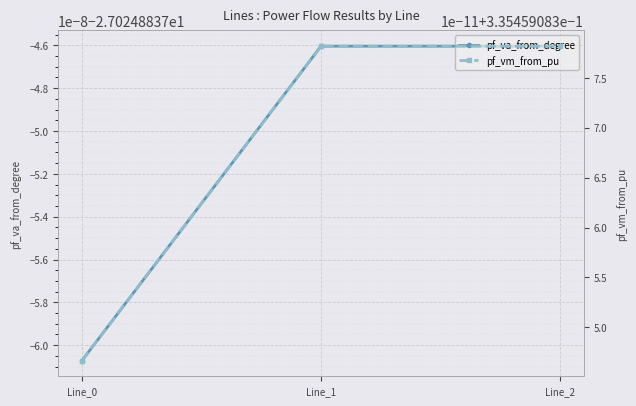

Reading left to right, list all the values displayed in this chart.

pf_va_from_degree: -27.0	-27.0	-27.0
pf_vm_from_pu: 0.3	0.3	0.3